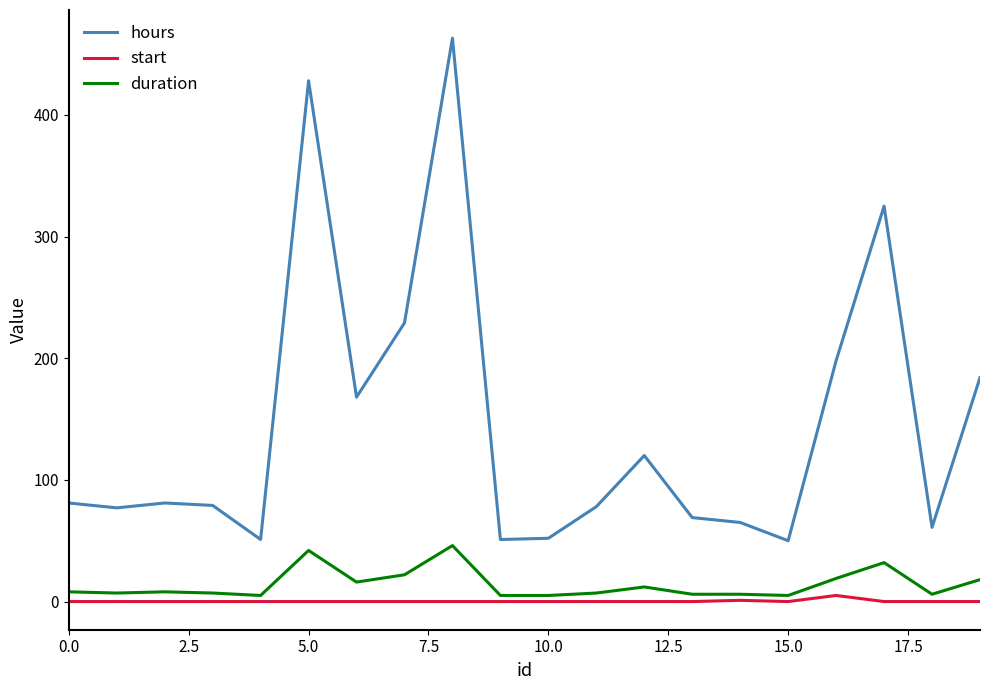

What are all the series names shown in the legend?

hours, start, duration